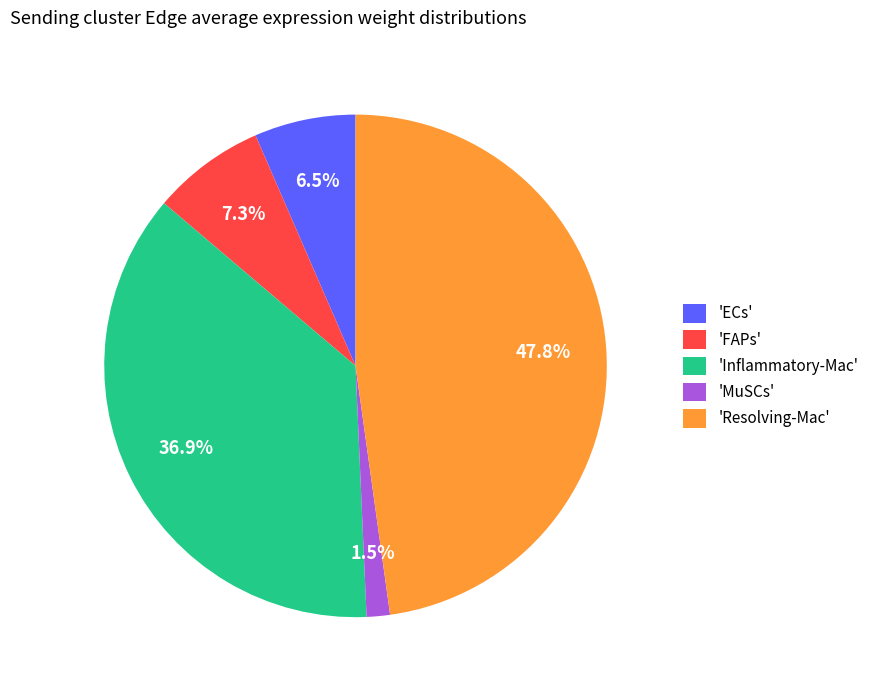

Between 'Inflammatory-Mac' and 'MuSCs', which is larger?

'Inflammatory-Mac'